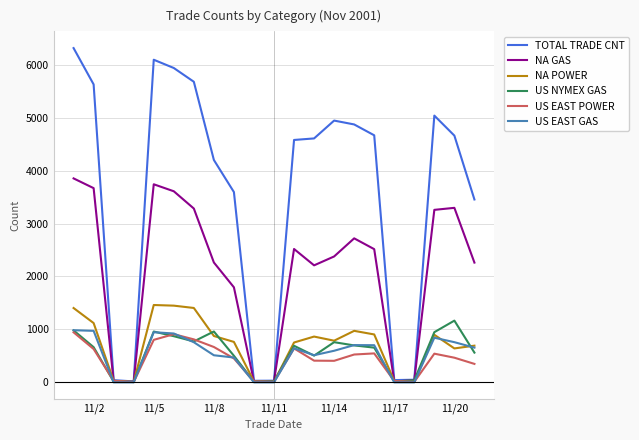

Which series has the largest total across all categories?

TOTAL TRADE CNT